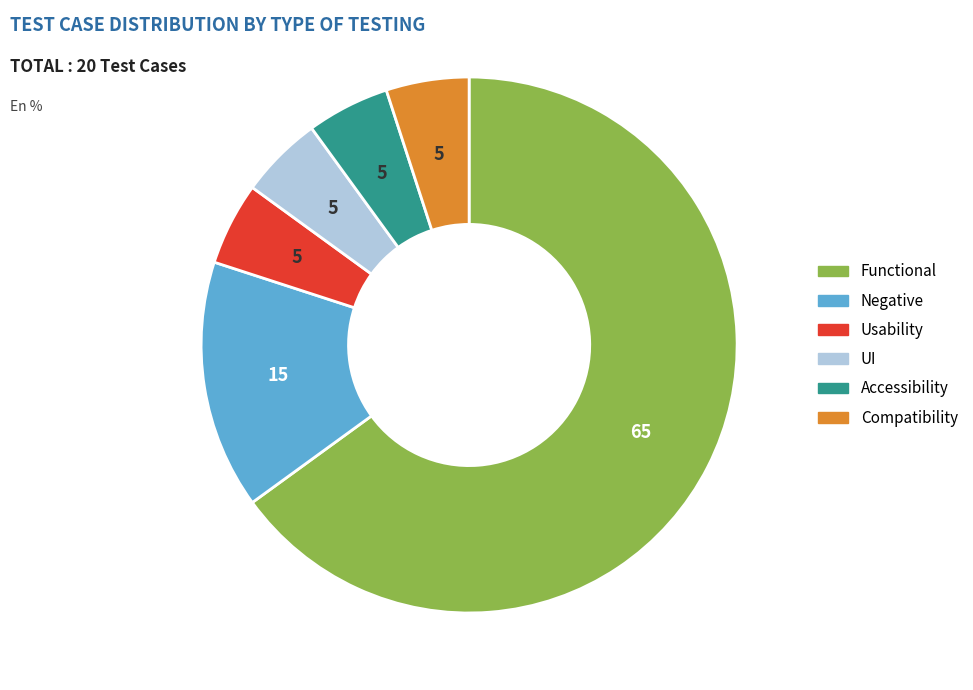

Count the number of slices in the pie.

6